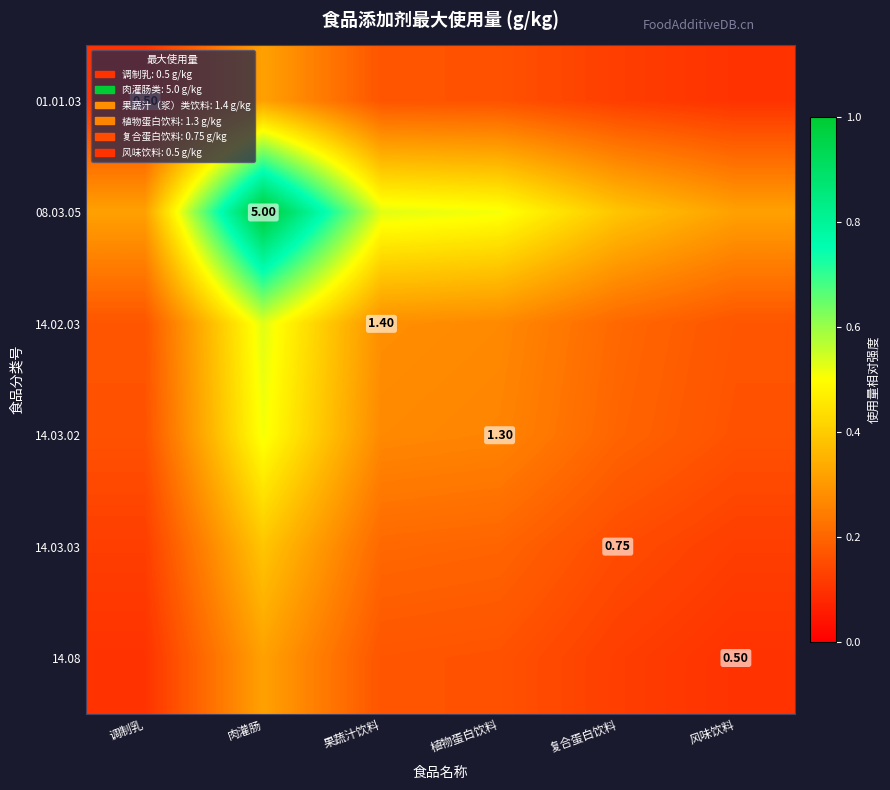

What is the spread (max minus min) of values at 复合蛋白饮料?

0.3